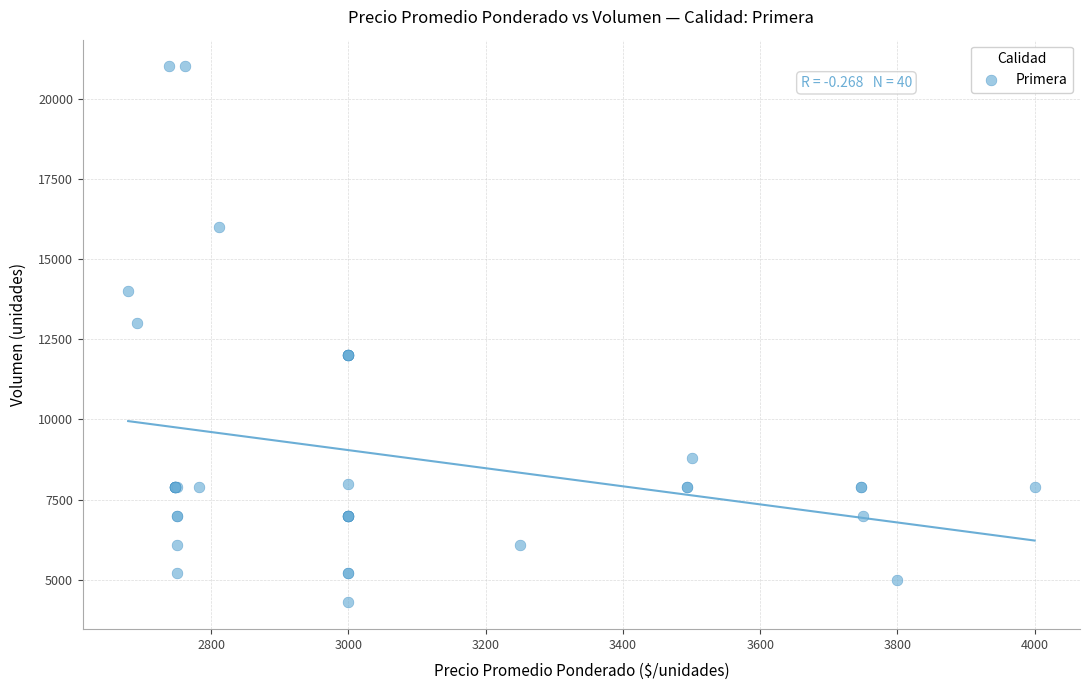

What Y value in the scatter plot is closest to 12650?

13000